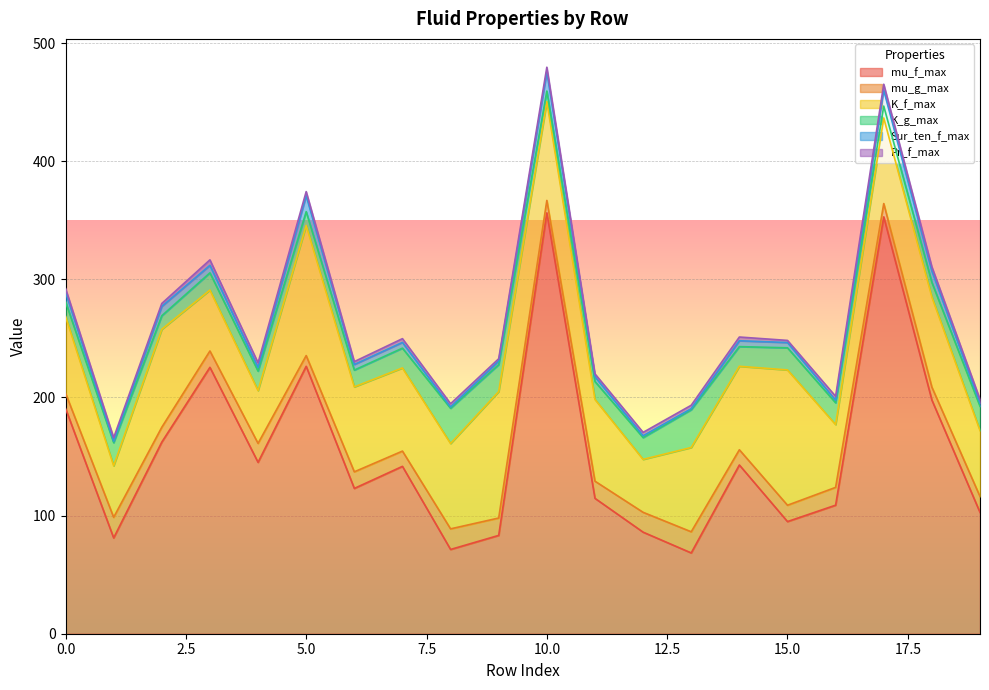

The K_g_max series shows 8.1 at 14. True or false?

False